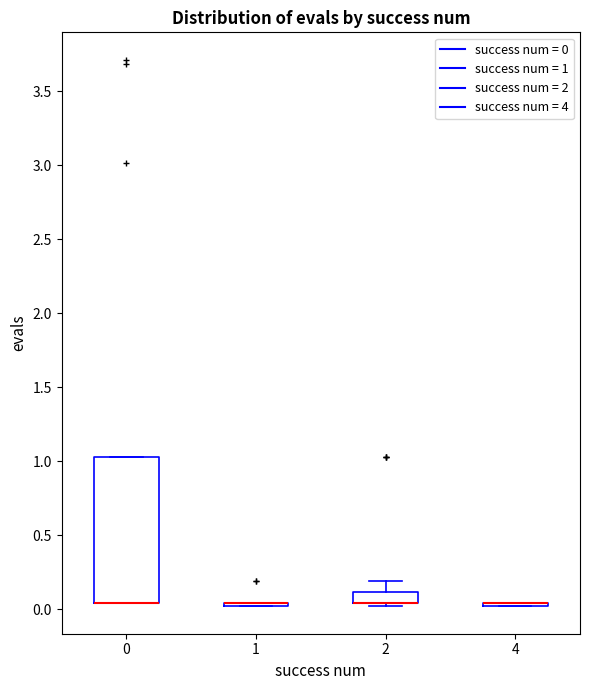

Where is the lower edge of the box at x = 0 on the y-axis? The values are not printed on the chart, so give them approximately, as read against the axis.

0.05